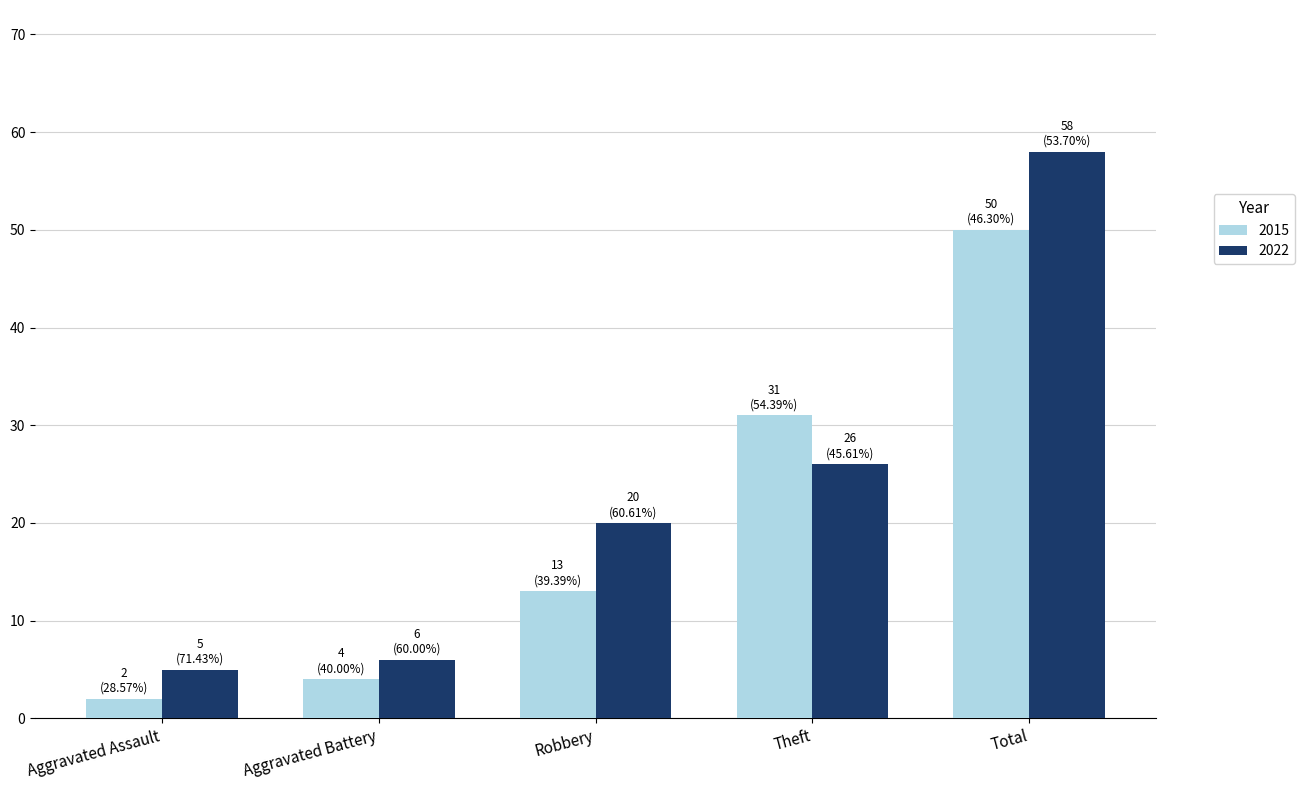

Rank the categories by 2015 value from highest to lowest.

Total, Theft, Robbery, Aggravated Battery, Aggravated Assault